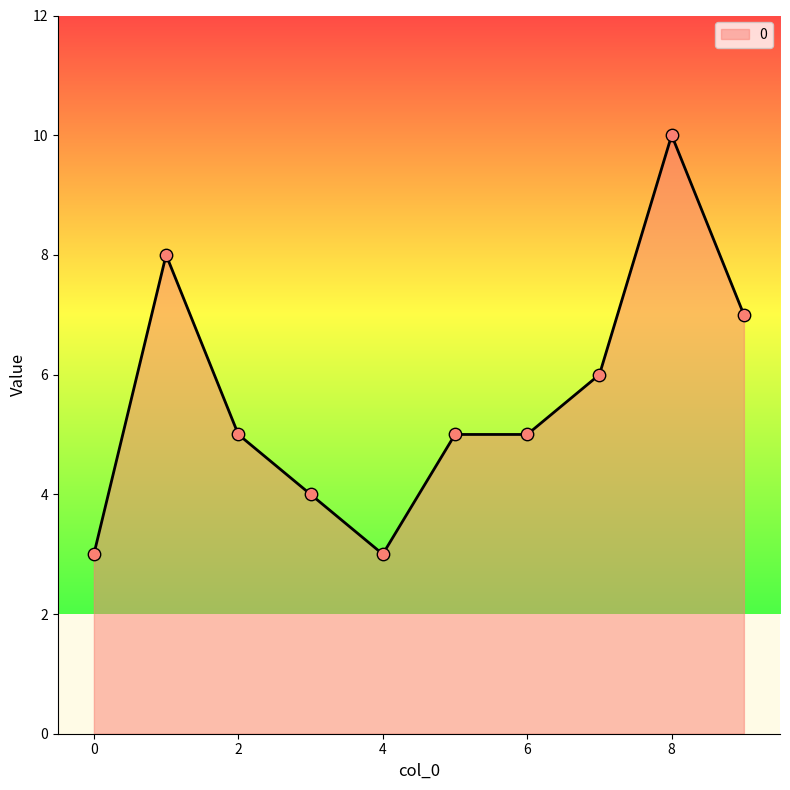

What is the minimum value shown in the chart?

3